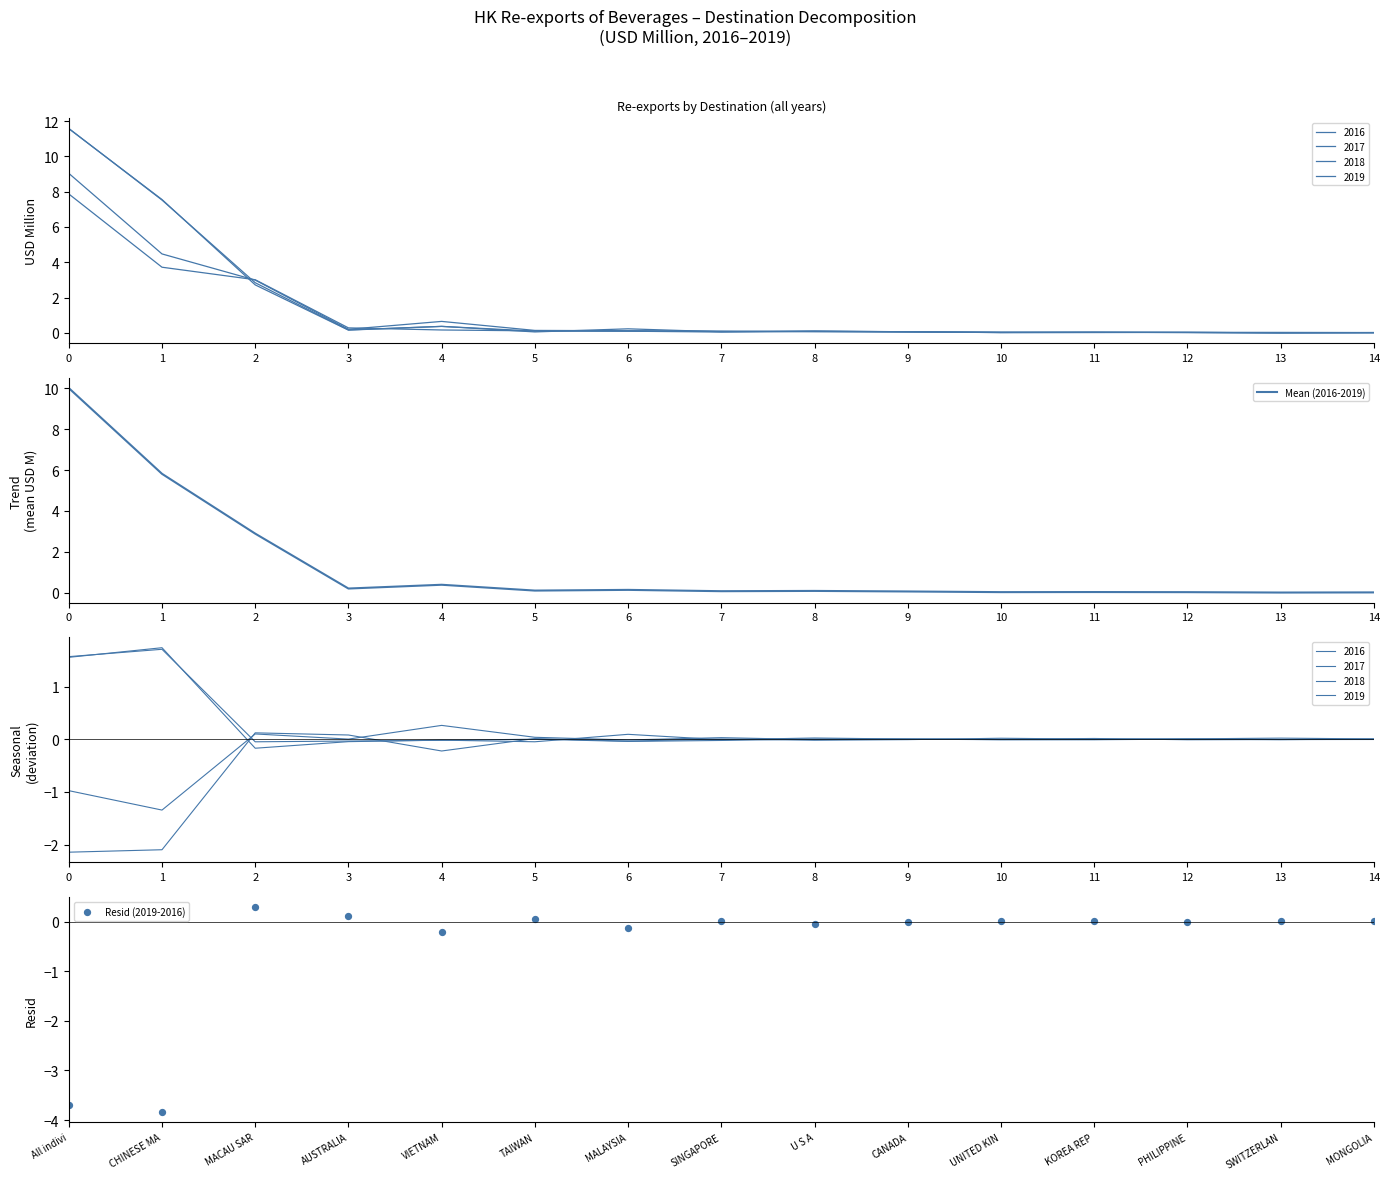

Which series contains the lowest Y value?

Resid (2019-2016)